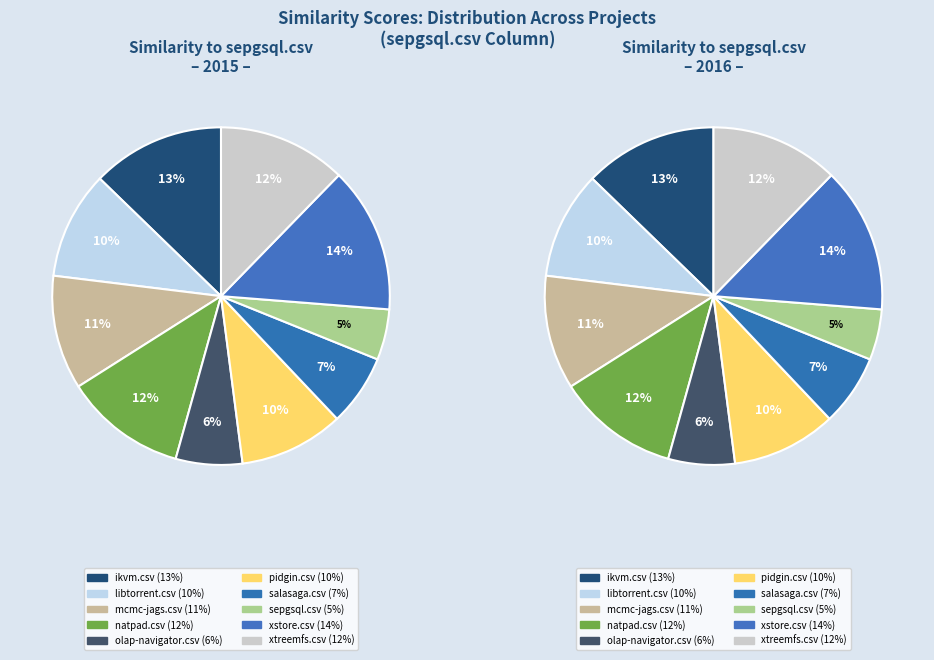

What percentage is the mcmc-jags.csv slice, to the nearest percent?

11%